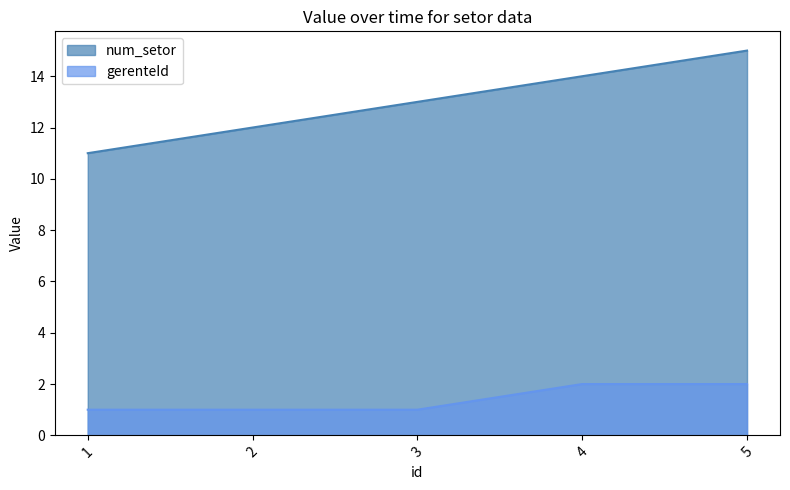

What are all the series names shown in the legend?

num_setor, gerenteId